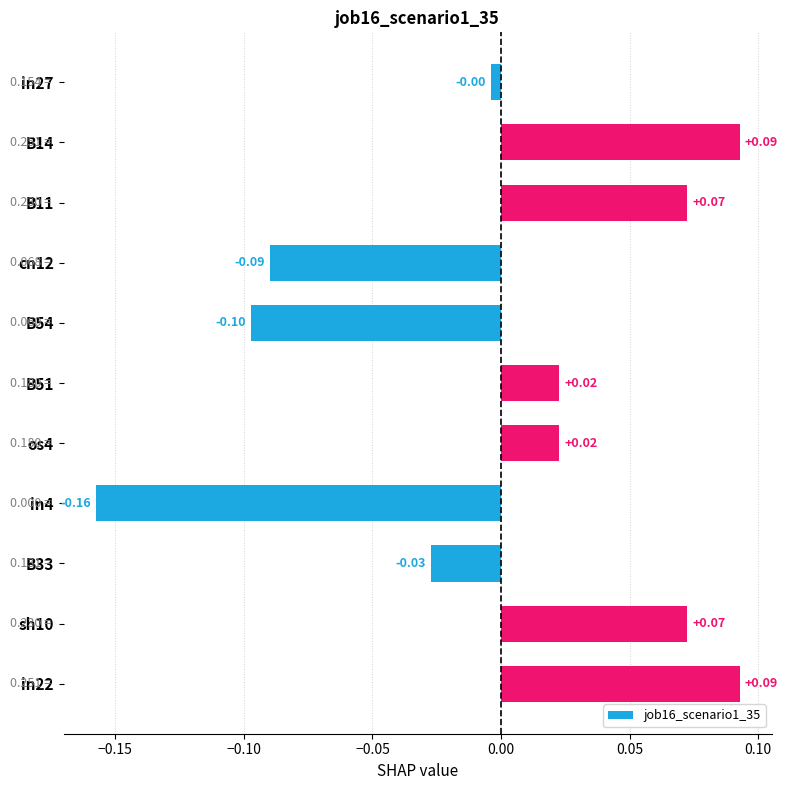

Which has a higher value, cn12 or in27?

in27